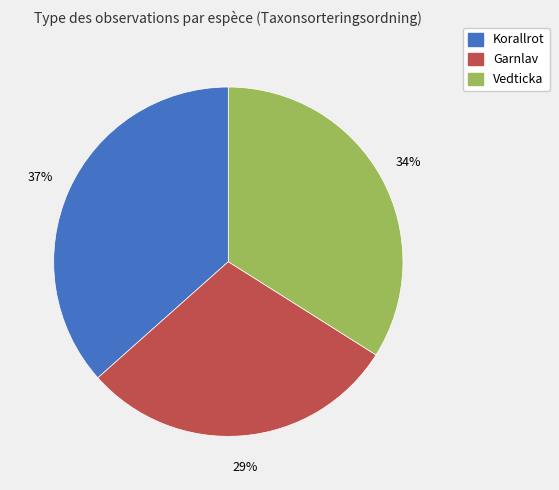

To the nearest percent, what portion does Garnlav represent?

29%